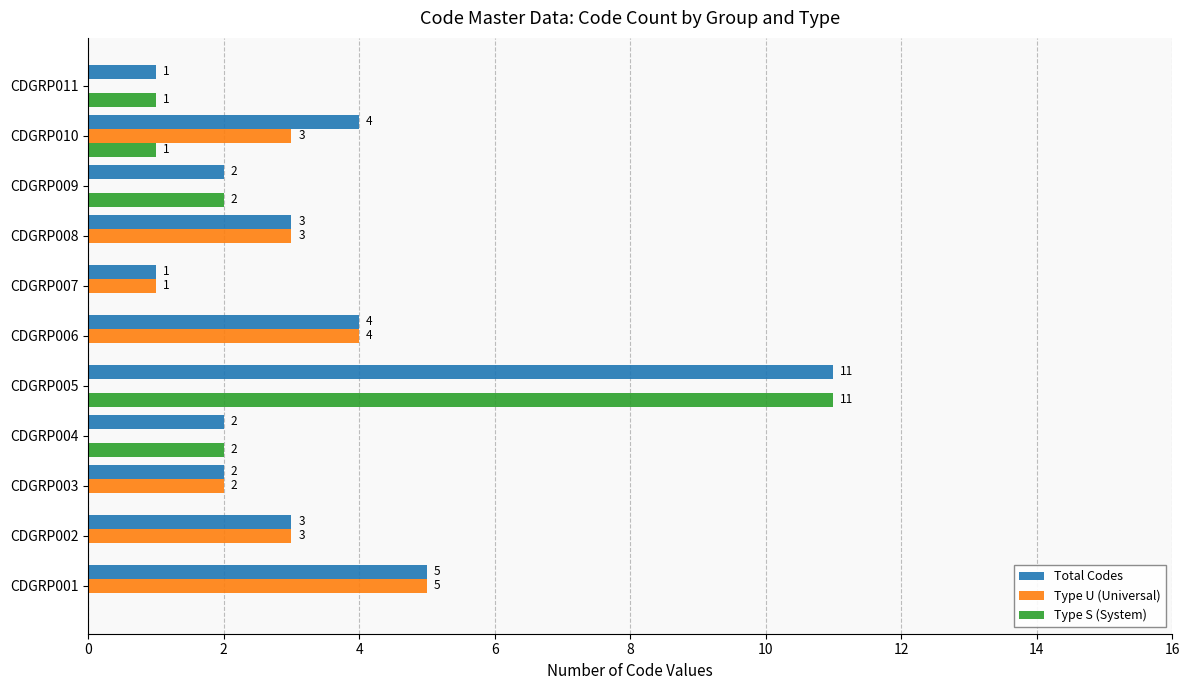

What is the highest value of the Type S (System) series?

11